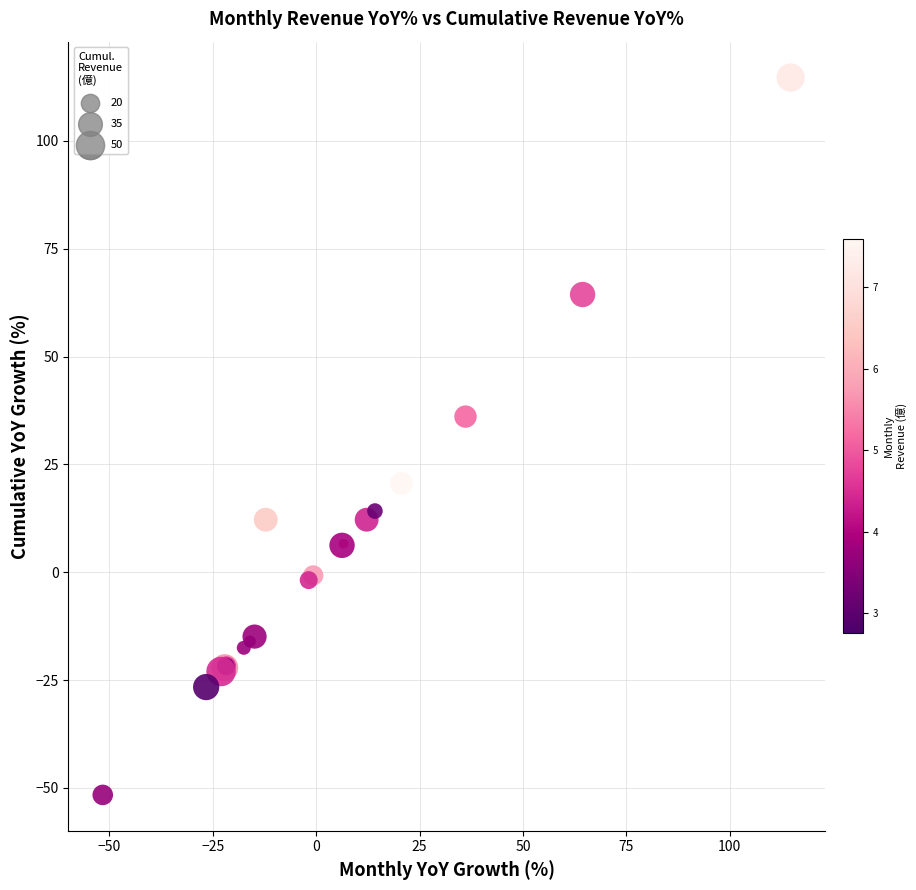

What Y value in the scatter plot is closest to 31?

36.1